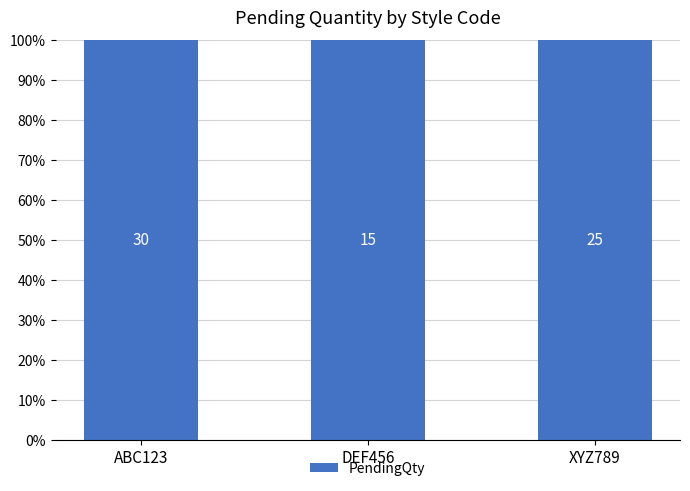

What is the greatest value displayed?

30